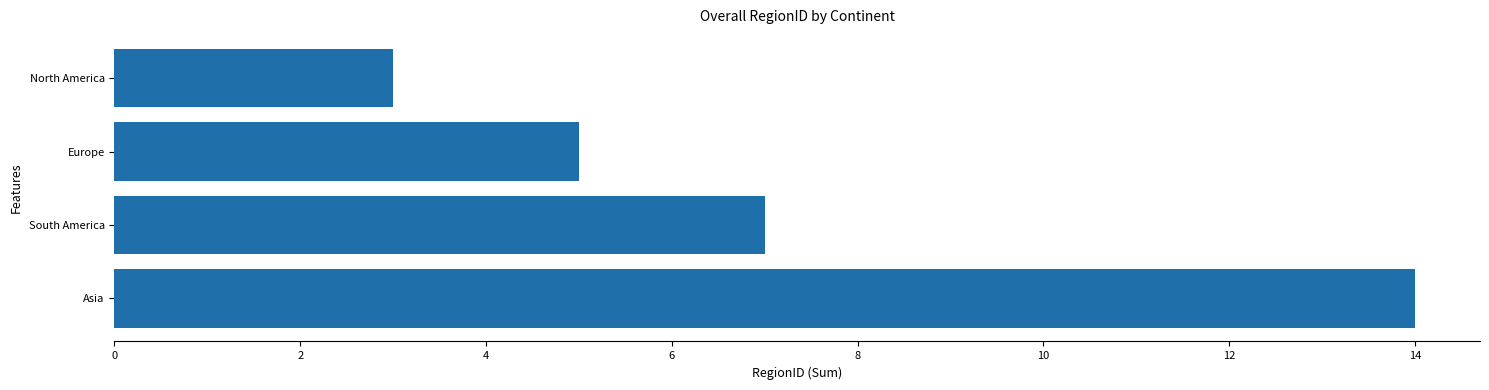

List the labels in order of value, smallest first.

North America, Europe, South America, Asia